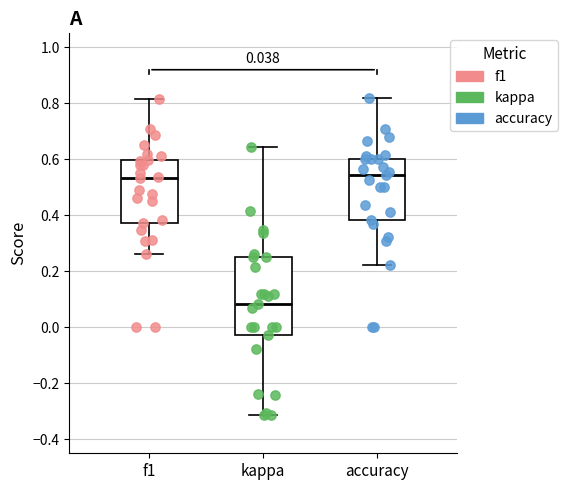

Where is the lower edge of the box for kappa on the y-axis? The values are not printed on the chart, so give them approximately, as read against the axis.

-0.02